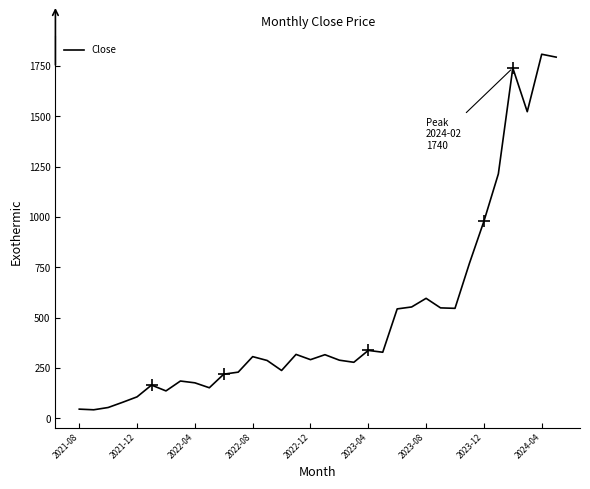

How many lines are shown in the chart?

1